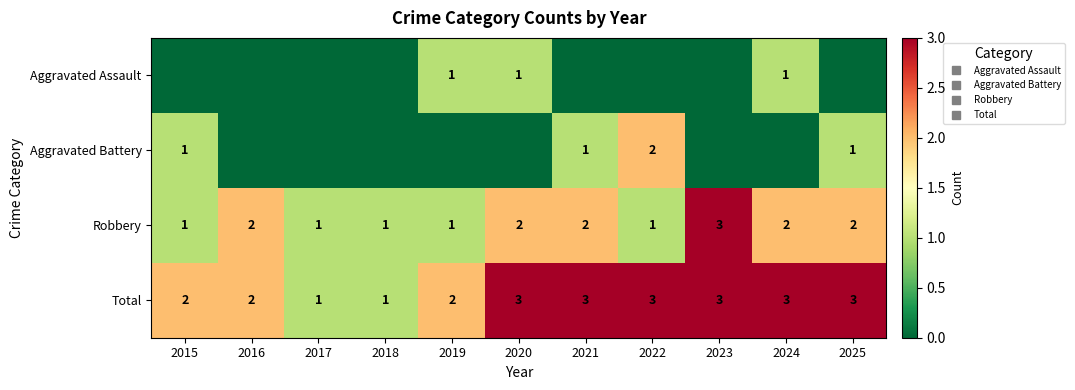

Which has a higher value, 2021 or 2022?

2021